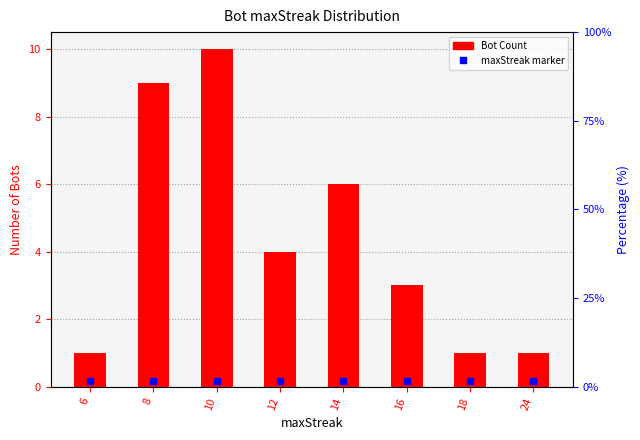

Reading left to right, transcribe all the data shown in this chart.

1	9	10	4	6	3	1	1